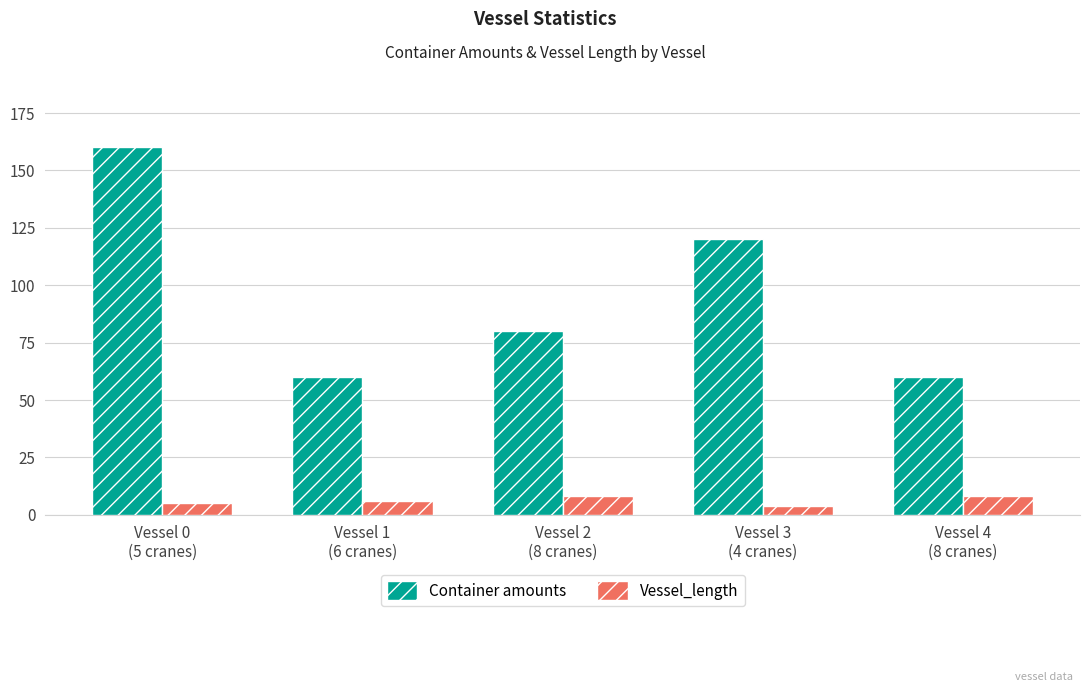

Rank the series by their maximum value, from lowest to highest.

Vessel_length, Container amounts